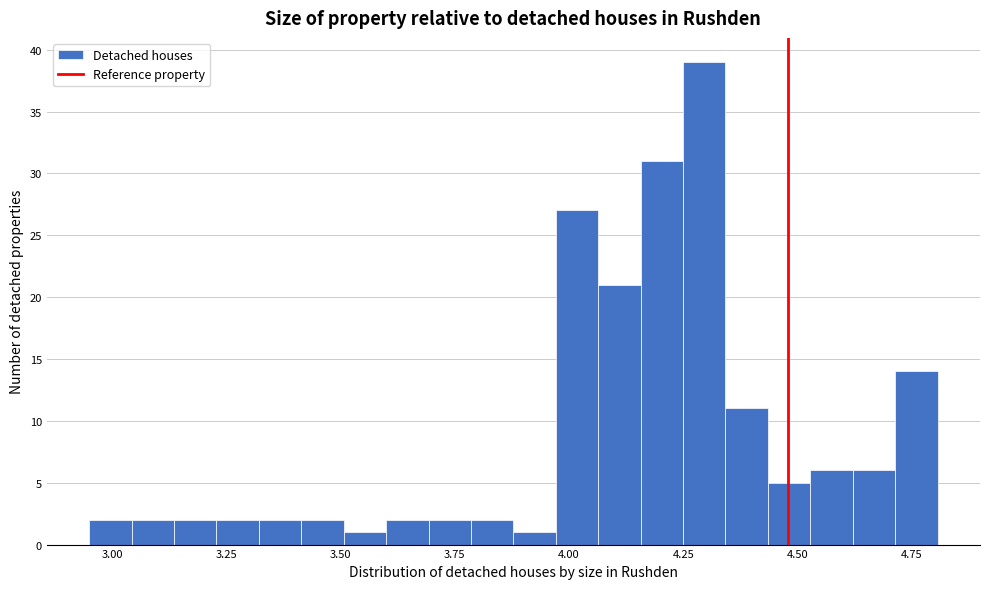

Around what value on the x-axis is the tallest bar? Give the approximate position of its centre, as read against the axis.

4.30